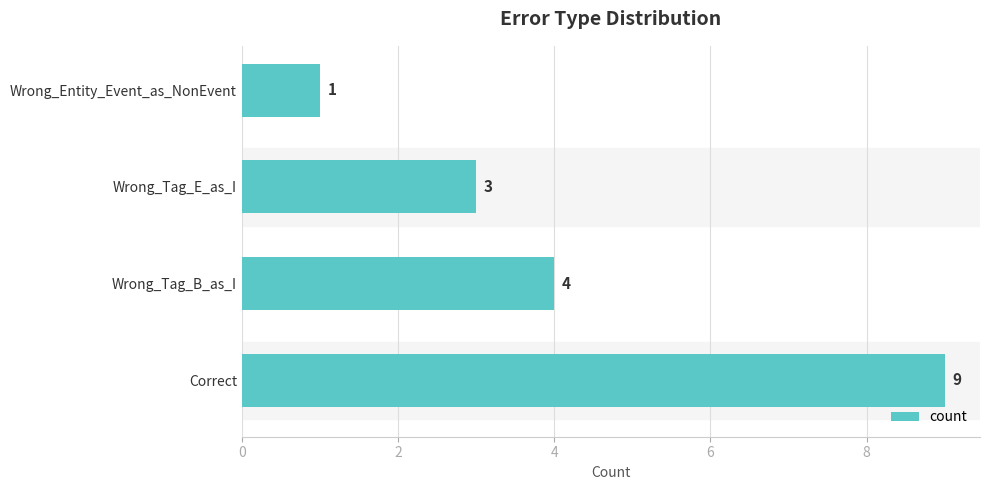

The chart shows a value of 2 at Wrong_Tag_E_as_I. True or false?

False